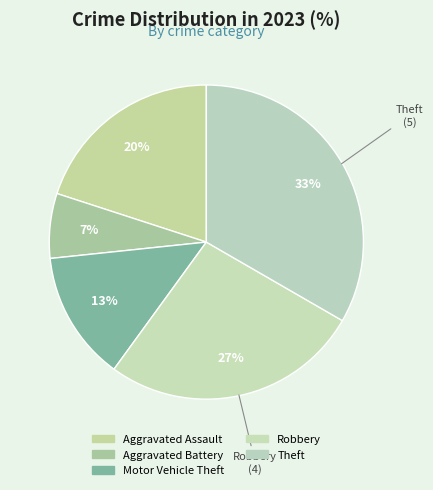

What percentage is the Theft slice, to the nearest percent?

33%